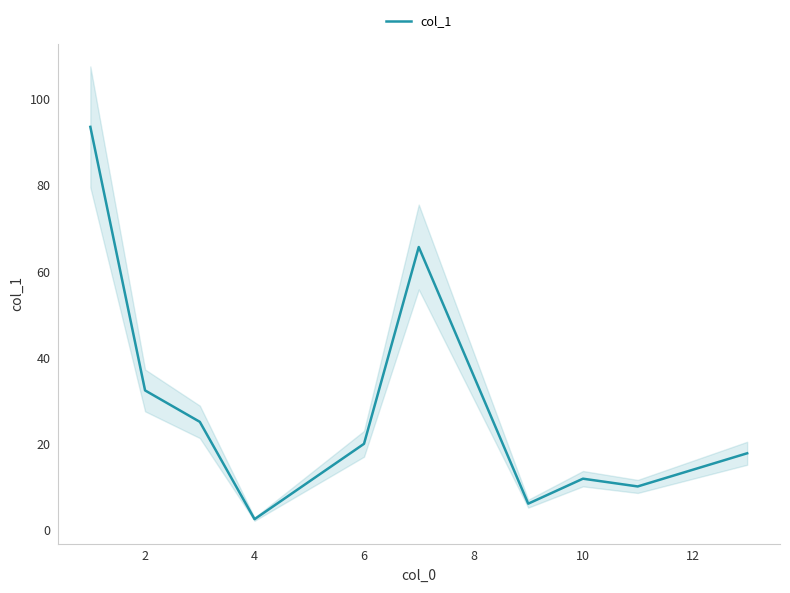

What is the minimum value for col_1?

2.5